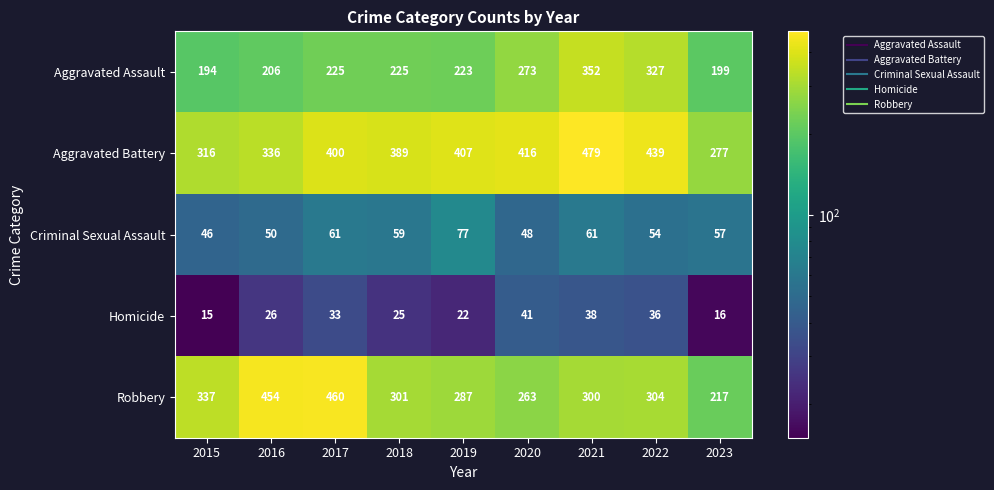

The value of Homicide at 2016 is 26. True or false?

True